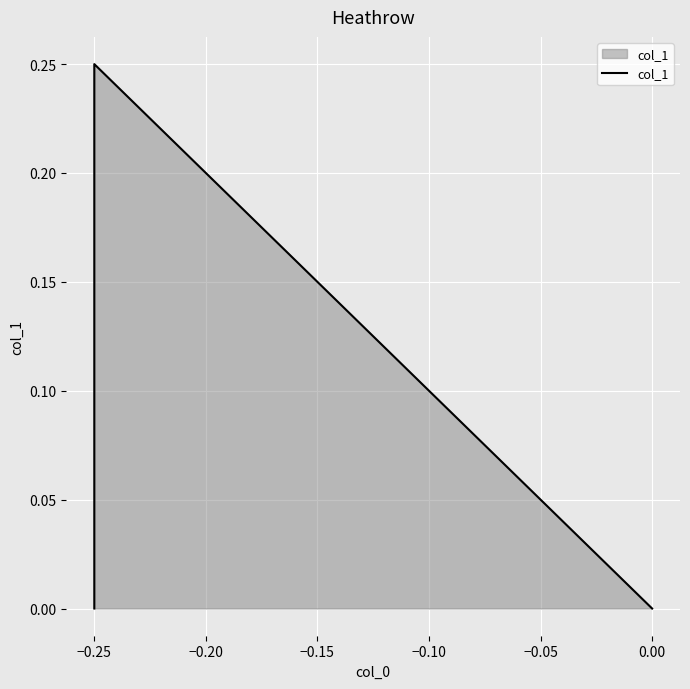

Which has a higher value, −0.25 or 0.00?

−0.25